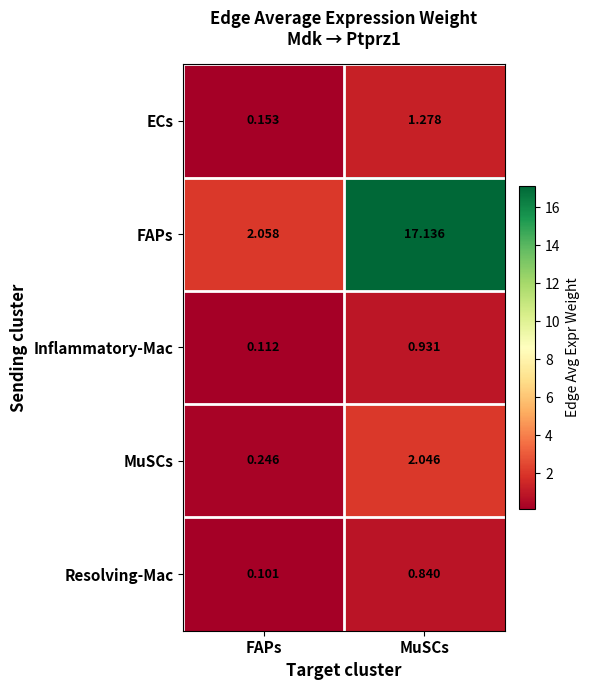

Where is FAPs nearest to the value 9?

FAPs